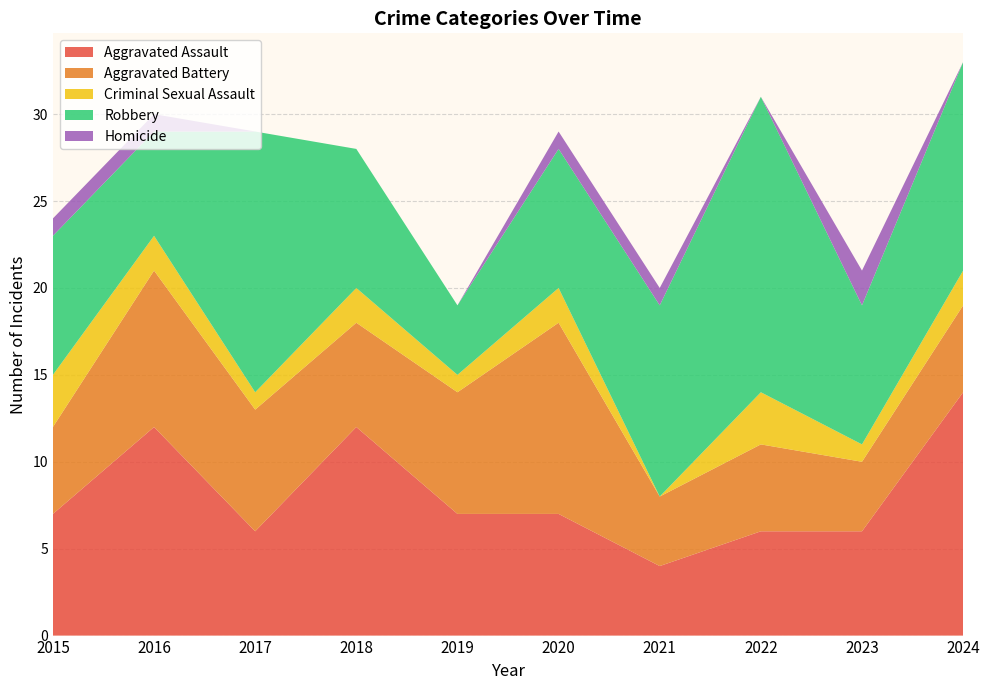

Reading right to left, extract all data points from this chart.

Aggravated Assault: 14	6	6	4	7	7	12	6	12	7
Aggravated Battery: 5	4	5	4	11	7	6	7	9	5
Criminal Sexual Assault: 2	1	3	0	2	1	2	1	2	3
Robbery: 12	8	17	11	8	4	8	15	6	8
Homicide: 0	2	0	1	1	0	0	0	1	1